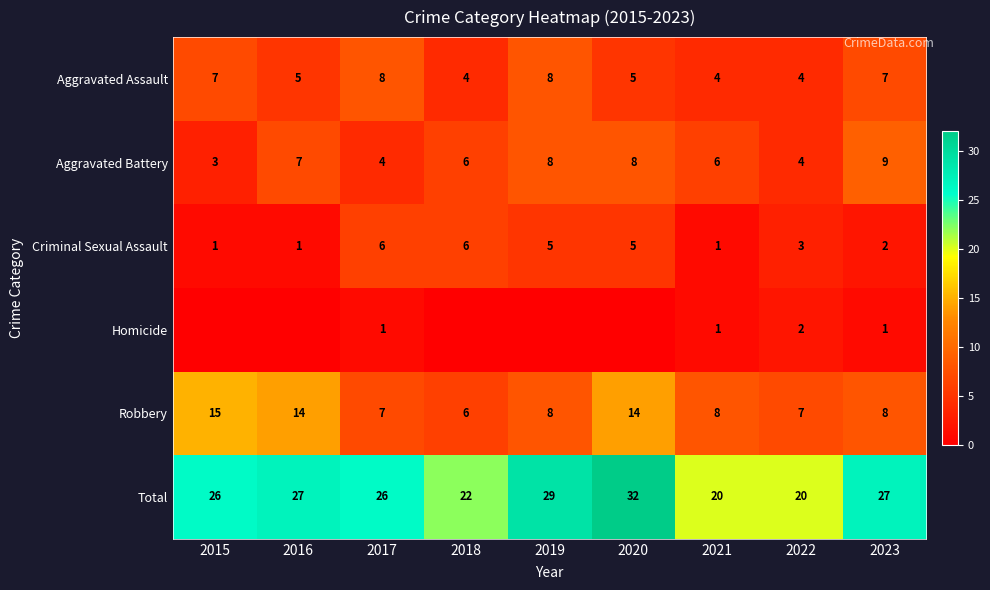

At which category is the sum across all series the highest?

2020